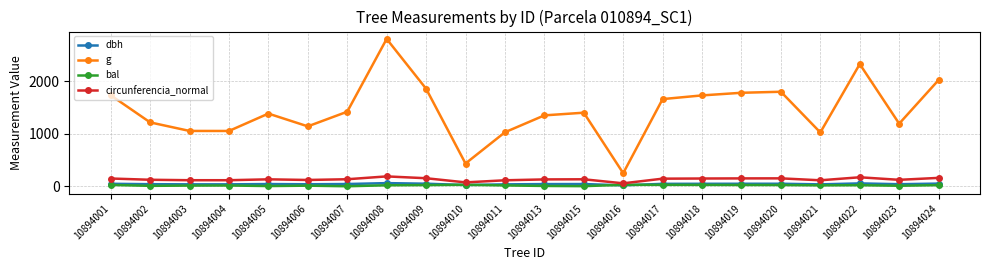

True or false: dbh and circunferencia_normal cross at least once.

False